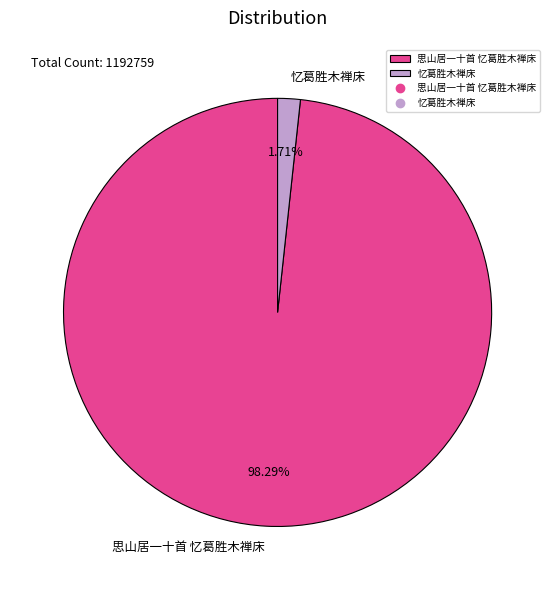

How many segments does this pie chart have?

2